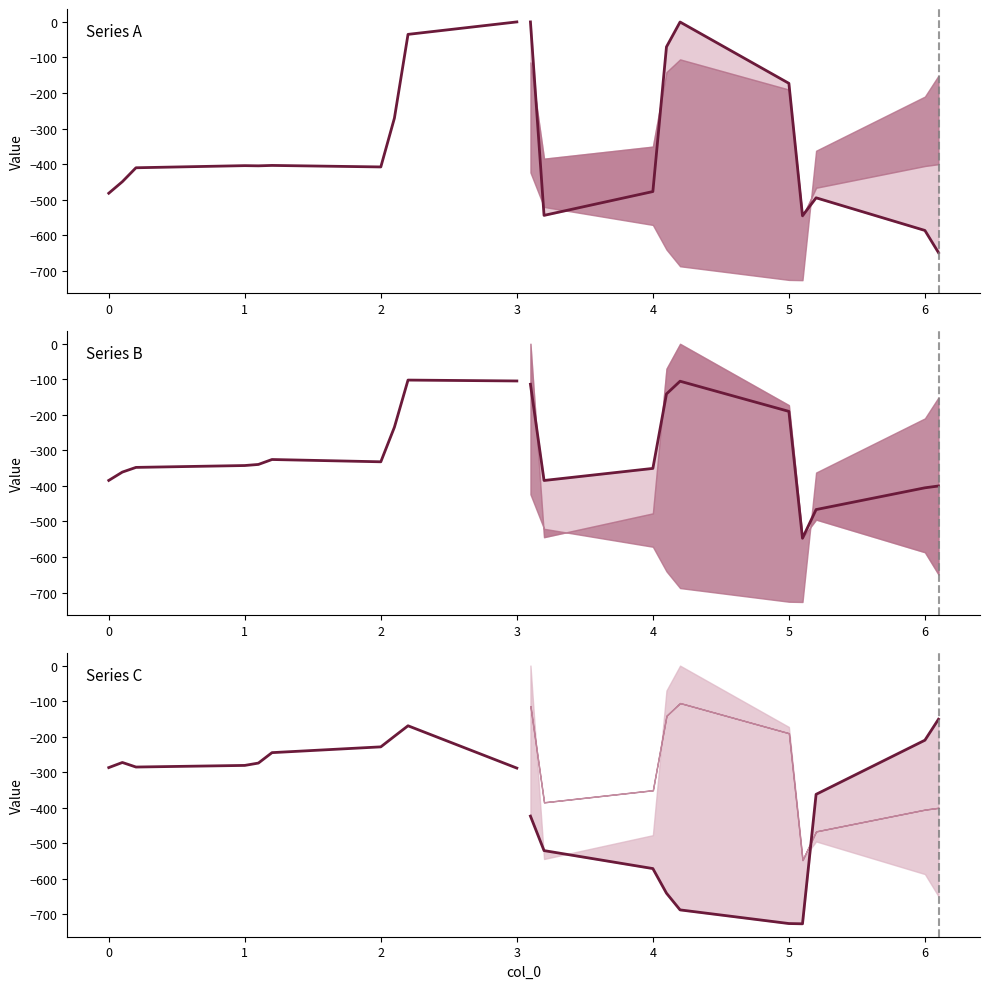

What is the value of the mean point at the 6th from the left?

-245.0